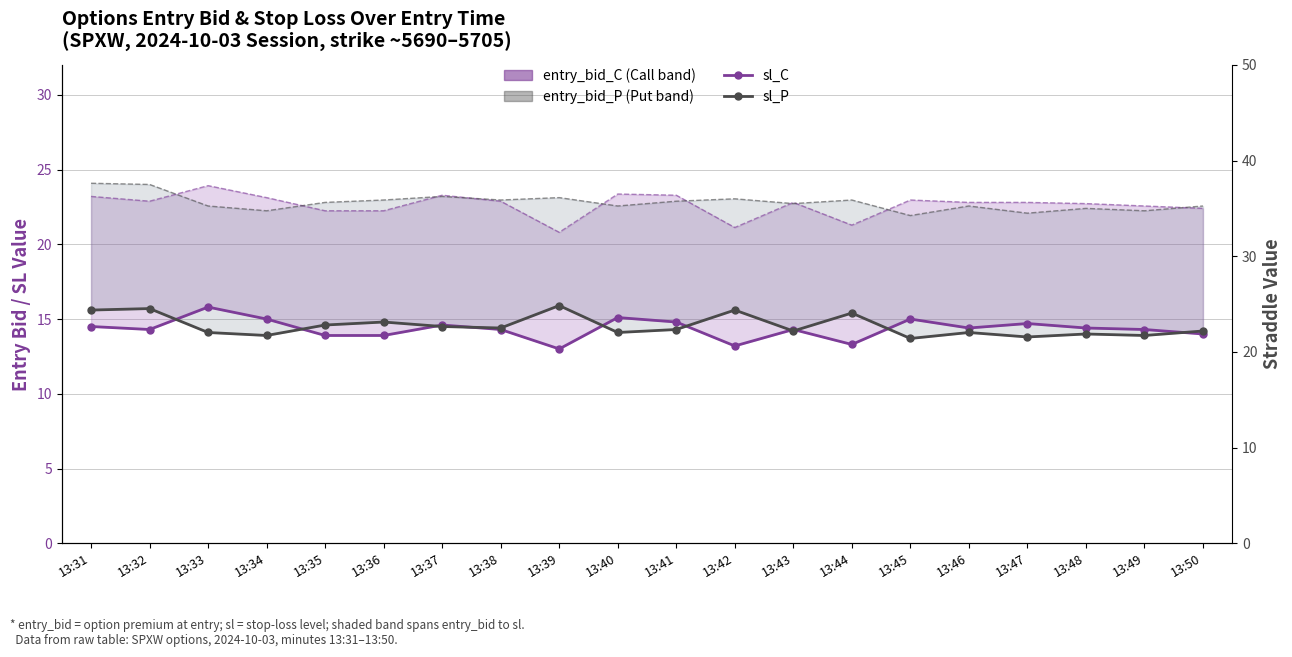

True or false: sl_P and sl_C cross at least once.

True